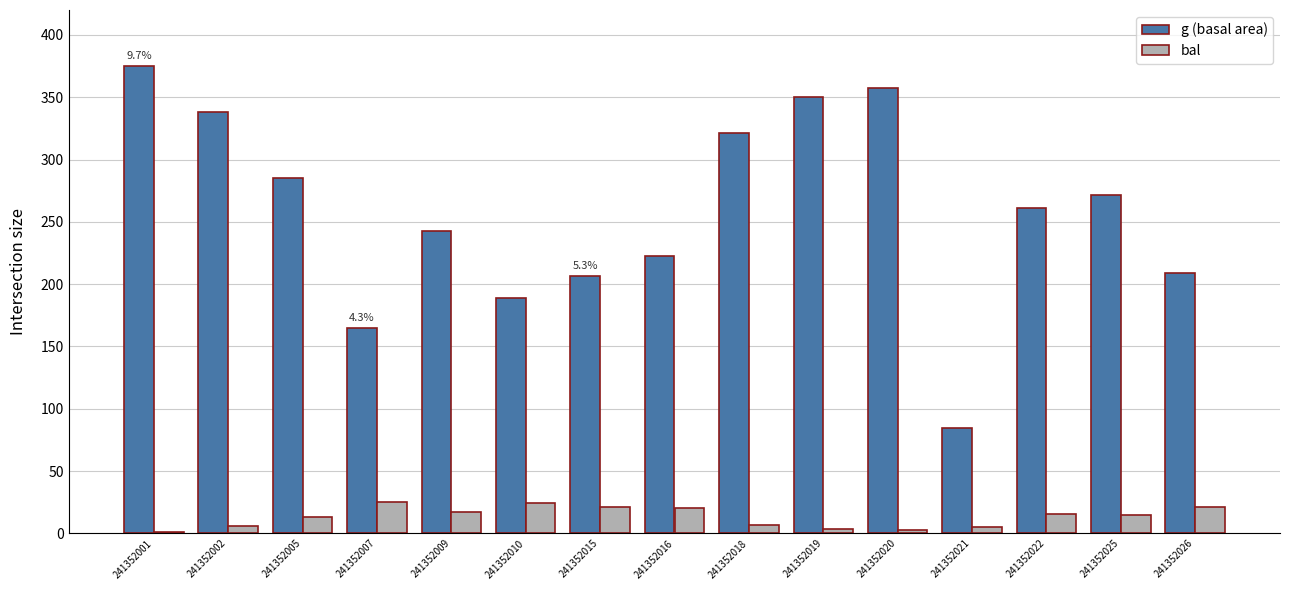

How many bars are there in total?

30